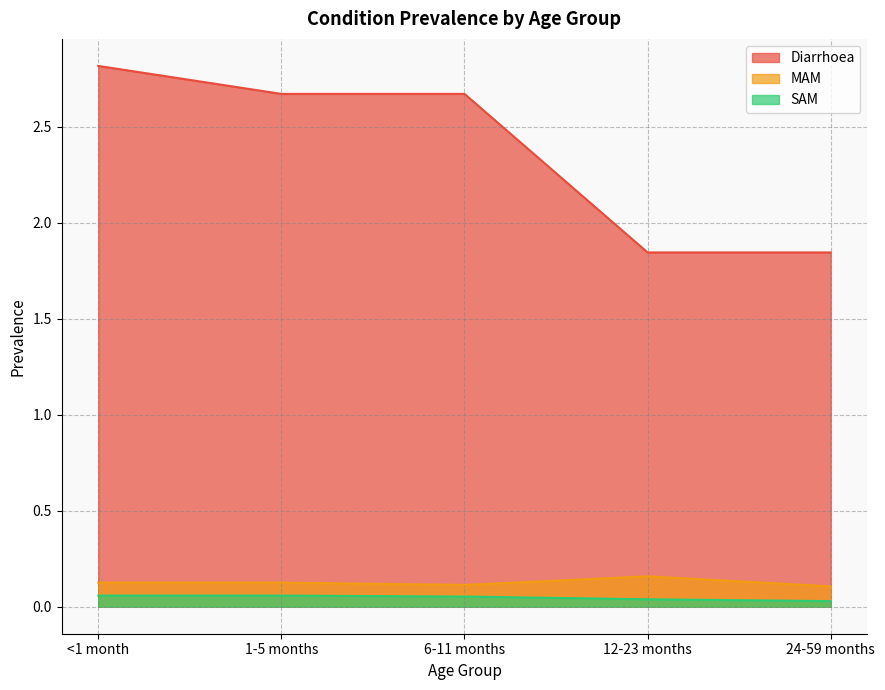

What are all the series names shown in the legend?

Diarrhoea, MAM, SAM